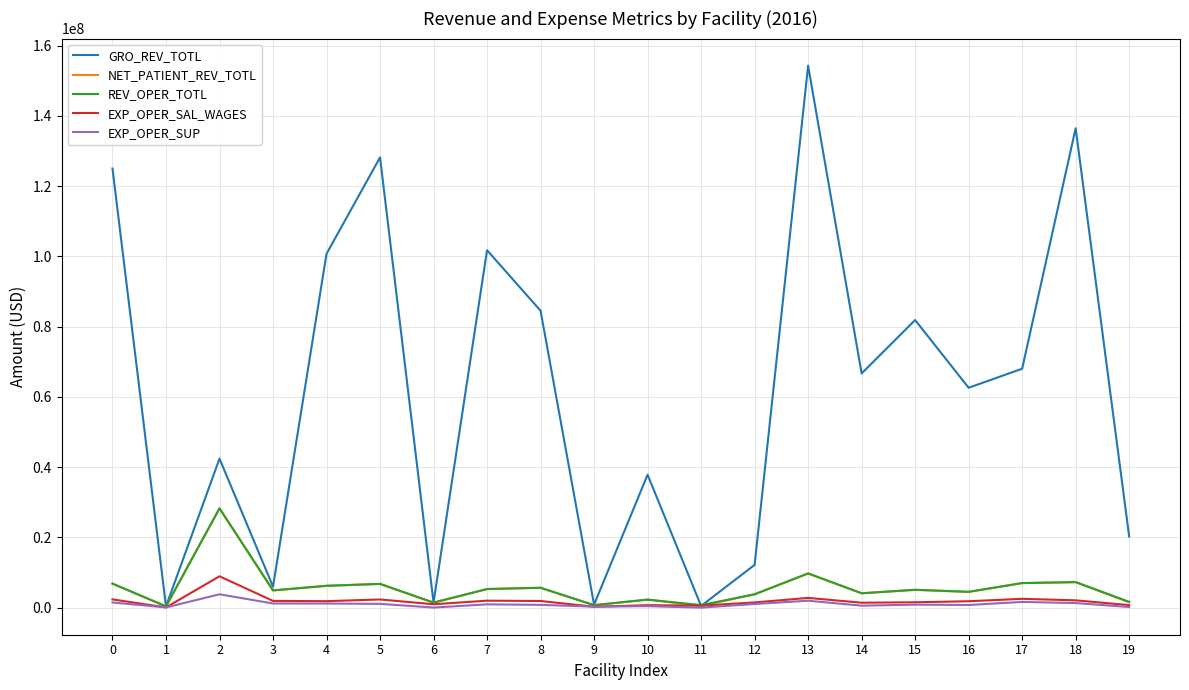

Which category has the highest value in the NET_PATIENT_REV_TOTL series?

2